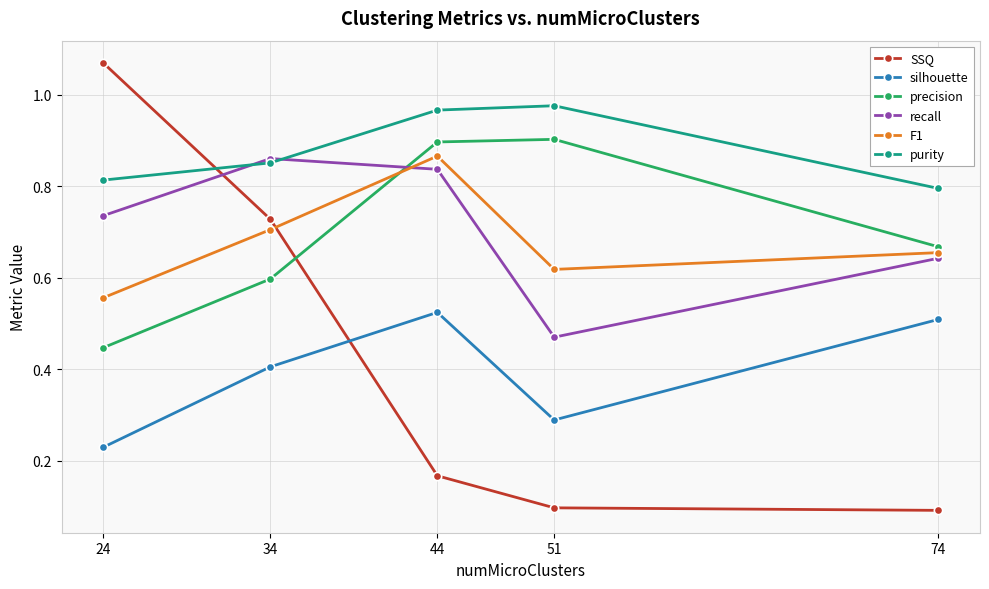

Which series changed the most between 44 and 51?

recall